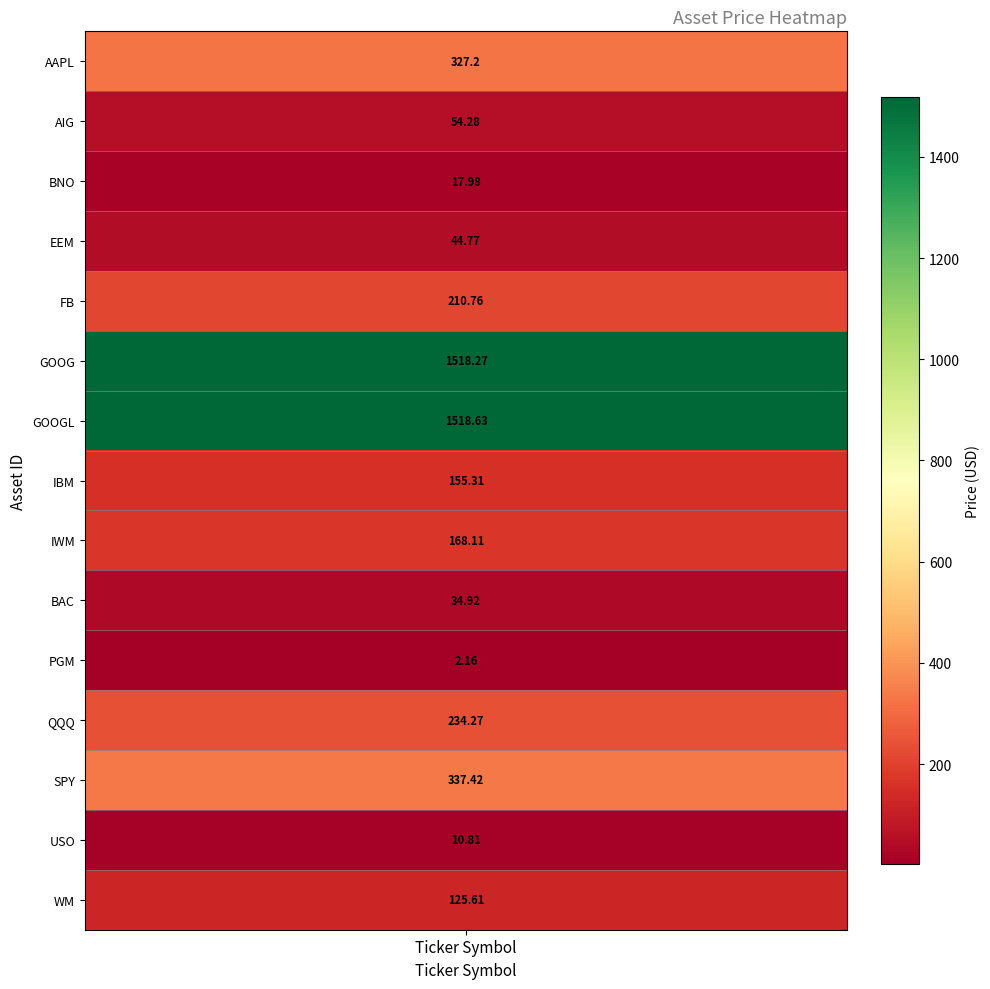

At which label does the data first exceed 155?

AAPL